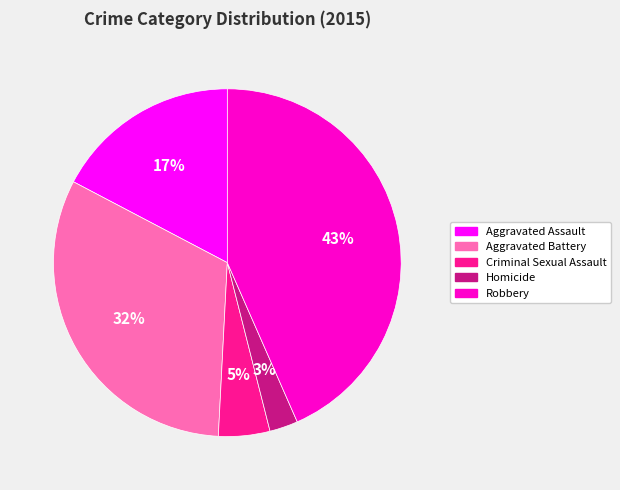

To the nearest percent, what portion does Aggravated Assault represent?

17%